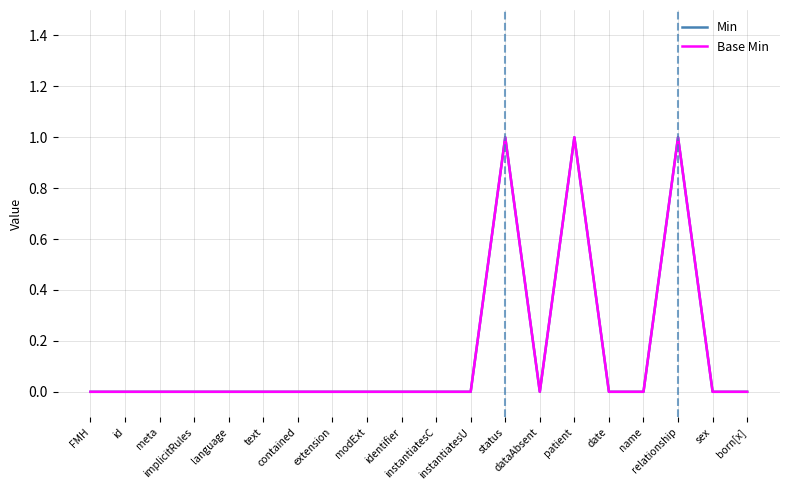

Is this an area chart (filled region under the line)?

No